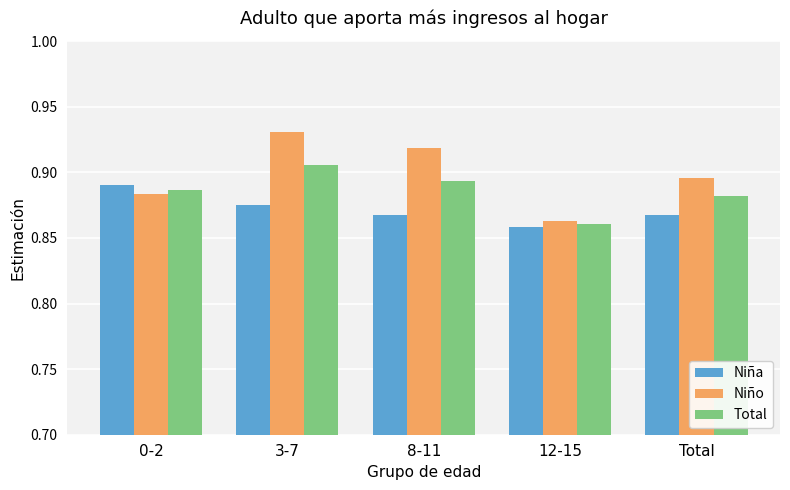

True or false: Niña has a value of 0.3 at 0-2.

False